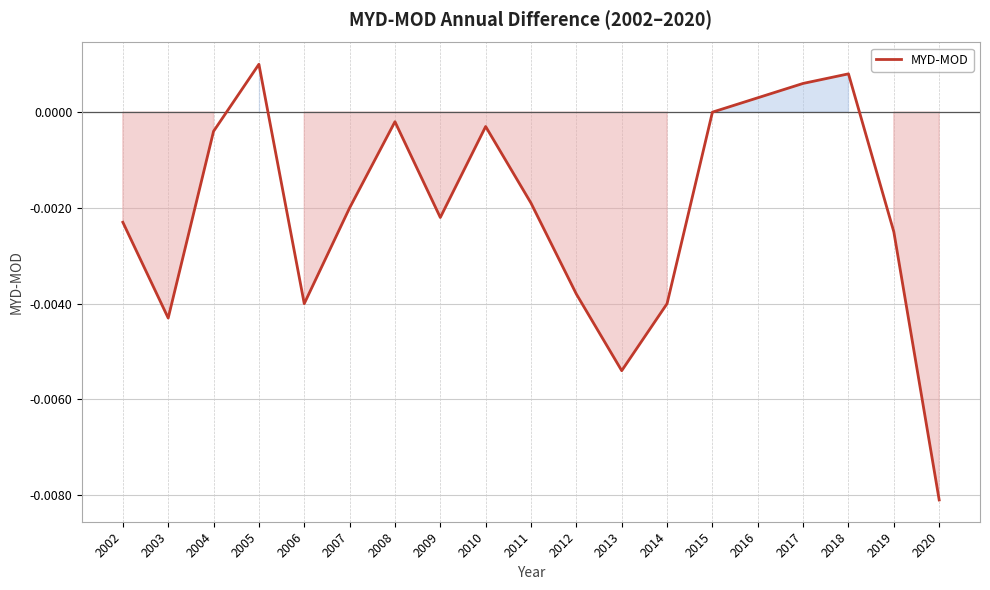

Between 2002 and 2013, which is larger?

2002